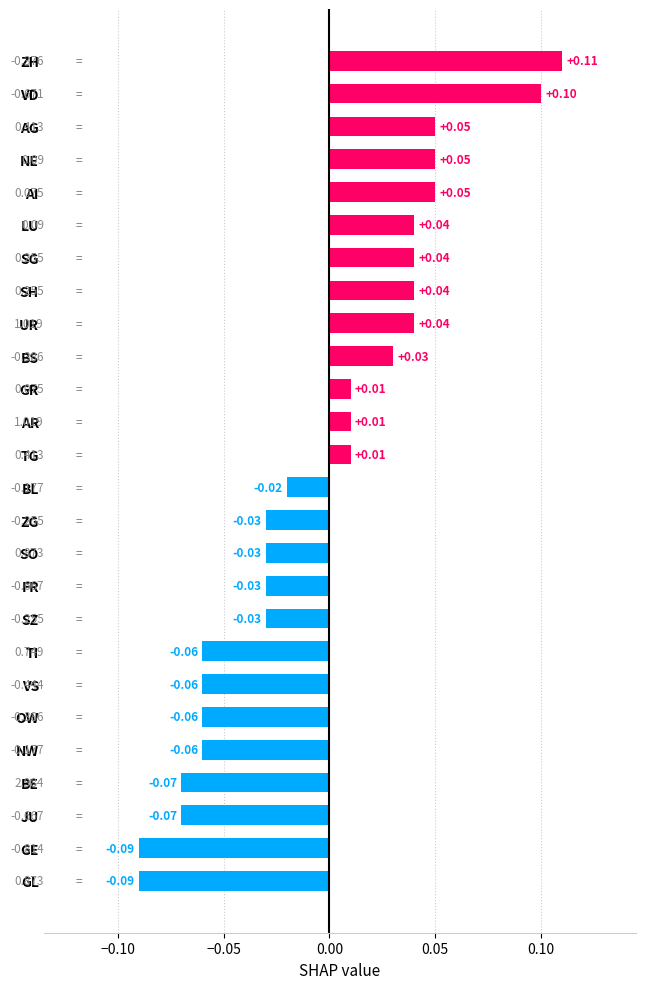

Which has a higher value, OW or BL?

BL